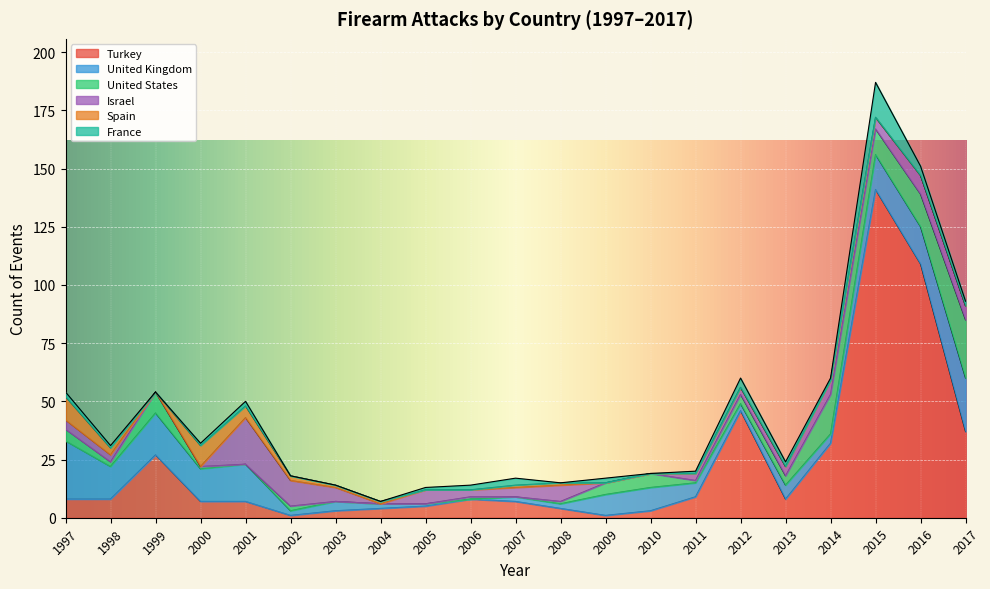

Reading left to right, list all the values displayed in this chart.

Turkey: 8	8	27	7	7	1	3	4	5	8	7	4	1	3	9	46	8	32	141	109	37
United Kingdom: 25	14	18	14	16	2	4	2	1	0	2	2	9	10	6	3	6	4	15	16	23
United States: 5	2	9	1	0	2	0	0	0	1	0	1	5	6	1	4	4	17	11	14	25
Israel: 4	3	0	0	20	11	6	0	6	3	4	7	0	0	3	3	4	6	5	8	6
Spain: 10	3	0	9	5	2	1	1	0	0	1	1	0	0	0	0	0	0	0	0	0
France: 2	1	0	1	2	0	0	0	1	2	3	0	2	0	1	4	2	1	15	4	2